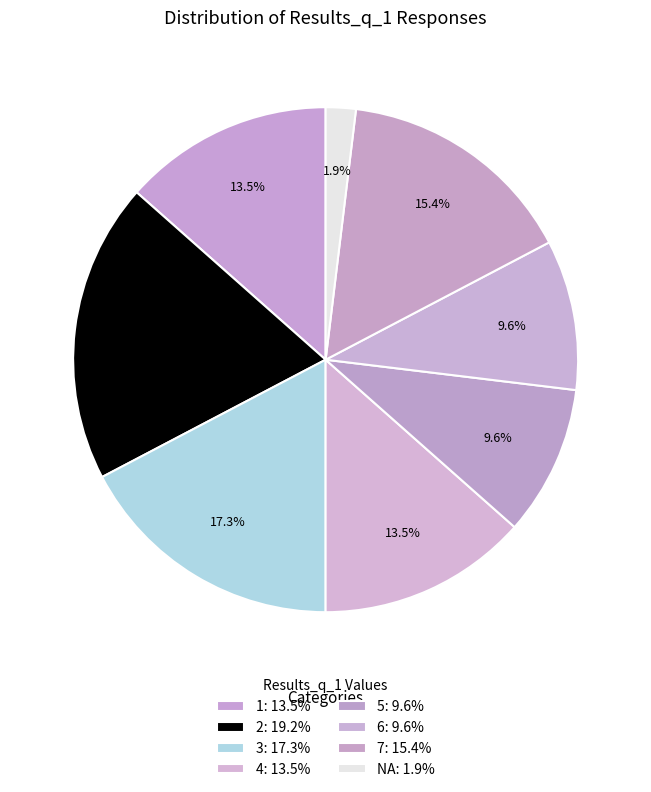

How many slices are in this pie chart?

8